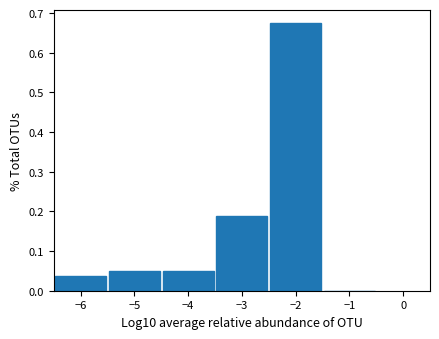

How tall is the bar that spans -2.5 to -1.5 on the x-axis? The values are not printed on the chart, so give them approximately, as read against the axis.

0.68